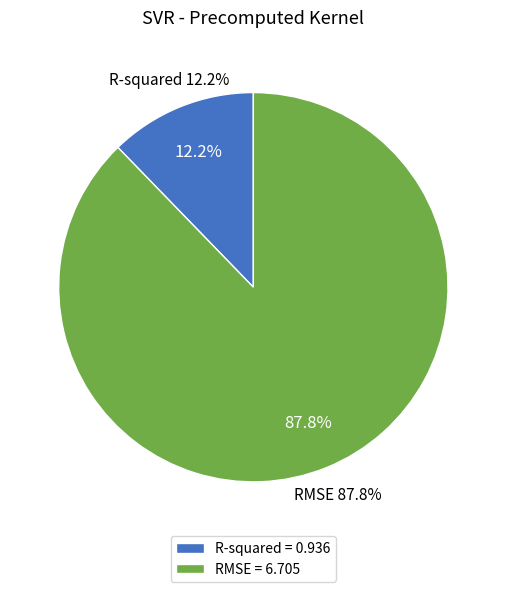

Is RMSE the majority of the pie?

Yes